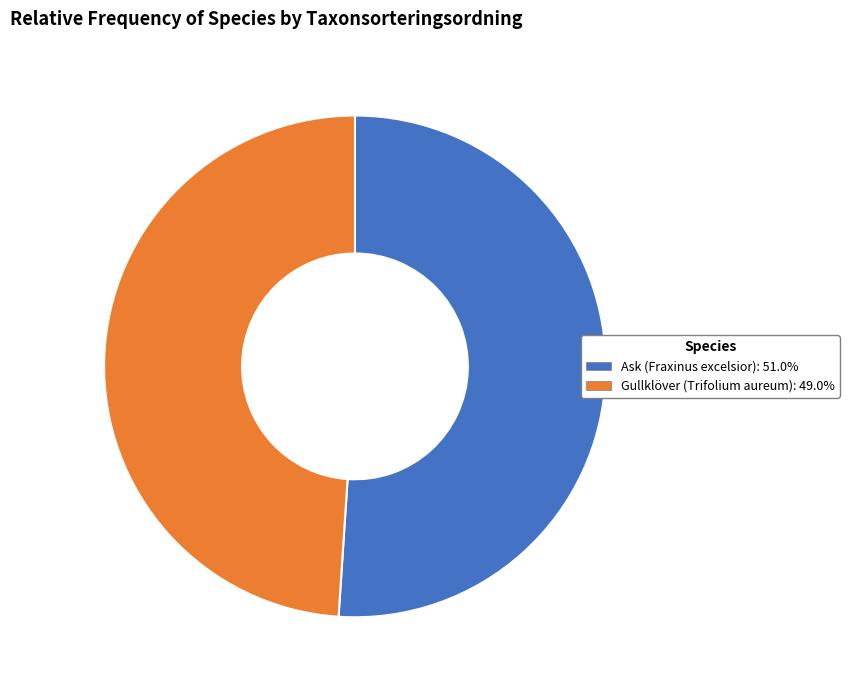

True or false: Ask (Fraxinus excelsior) accounts for 60% of the total.

False